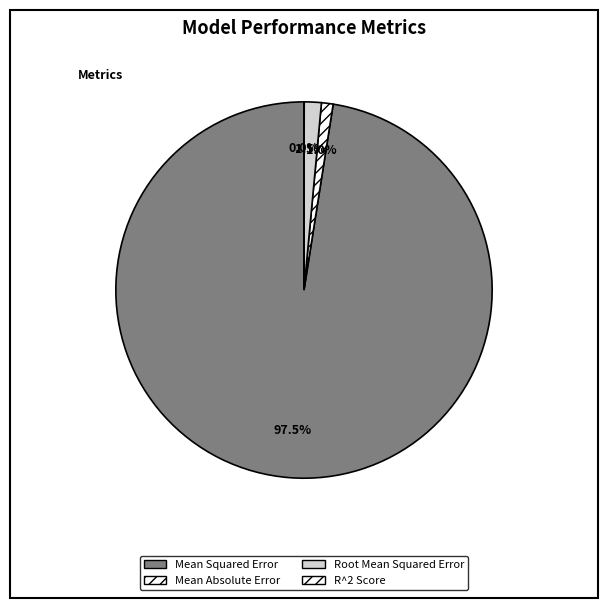

To the nearest percent, what is the combined percentage of Mean Absolute Error and R^2 Score?

1%